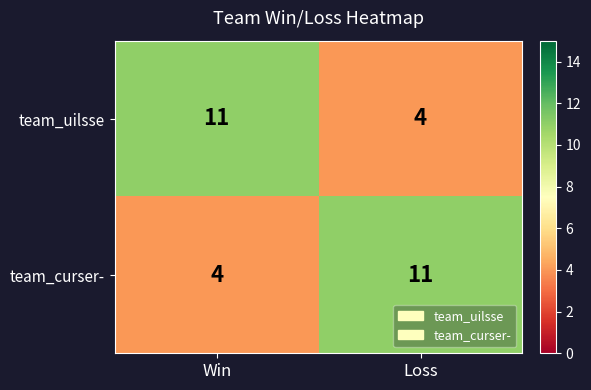

The team_uilsse series shows 7 at Loss. True or false?

False